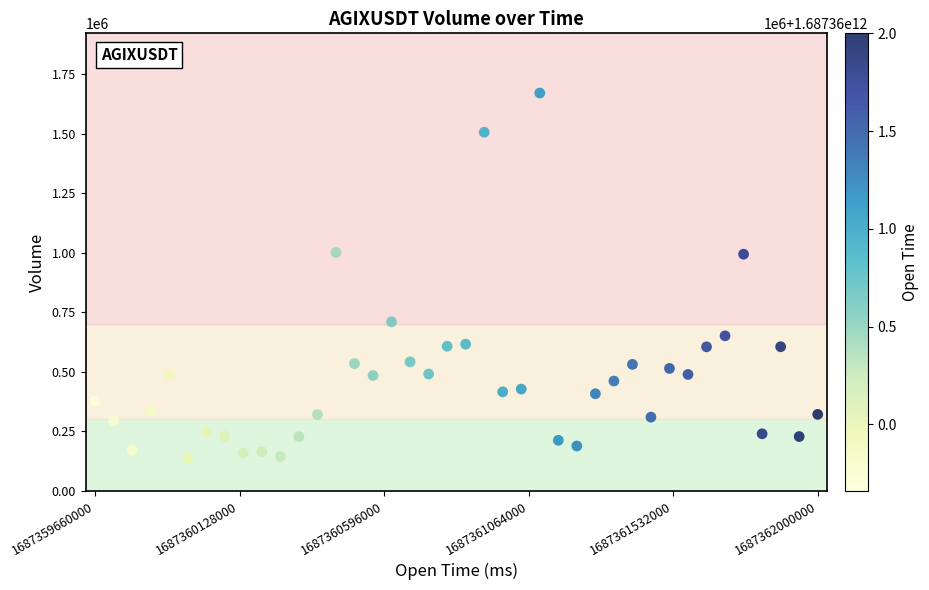

What is the range of Y values (max minus min)?

1534604